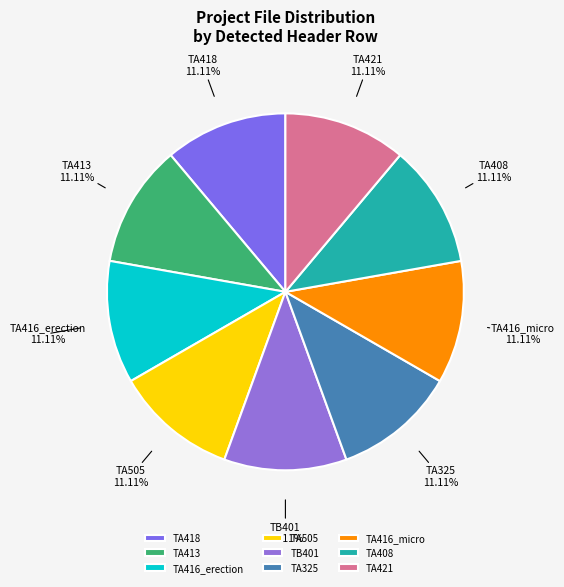

To the nearest percent, what is the difference between the largest and smallest slice percentages?

0%